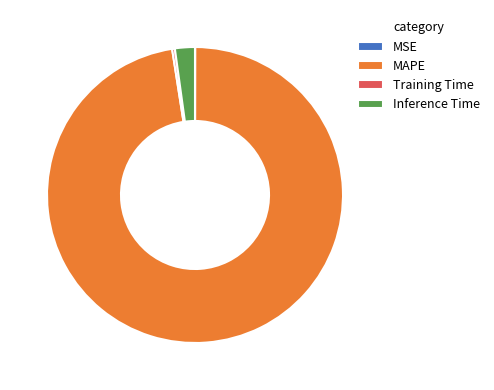

True or false: Inference Time accounts for 13% of the total.

False